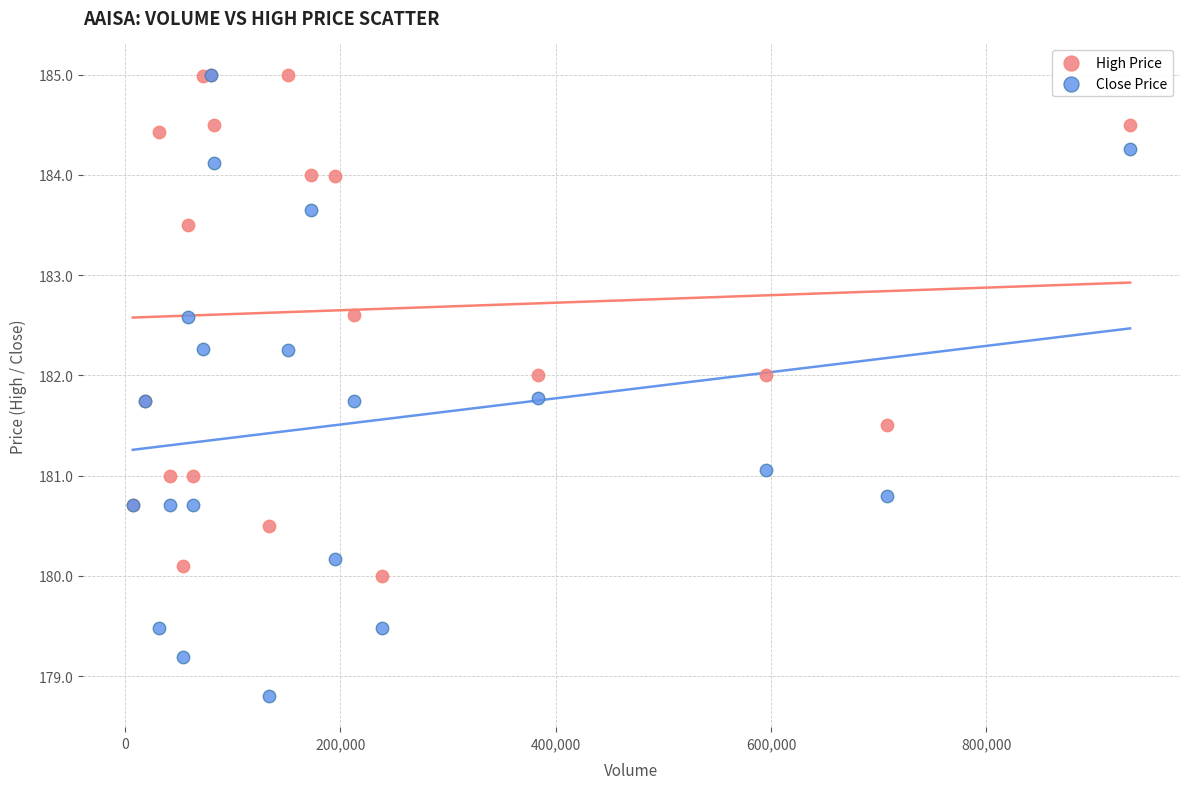

Which series has the largest Y range (max minus min)?

Close Price